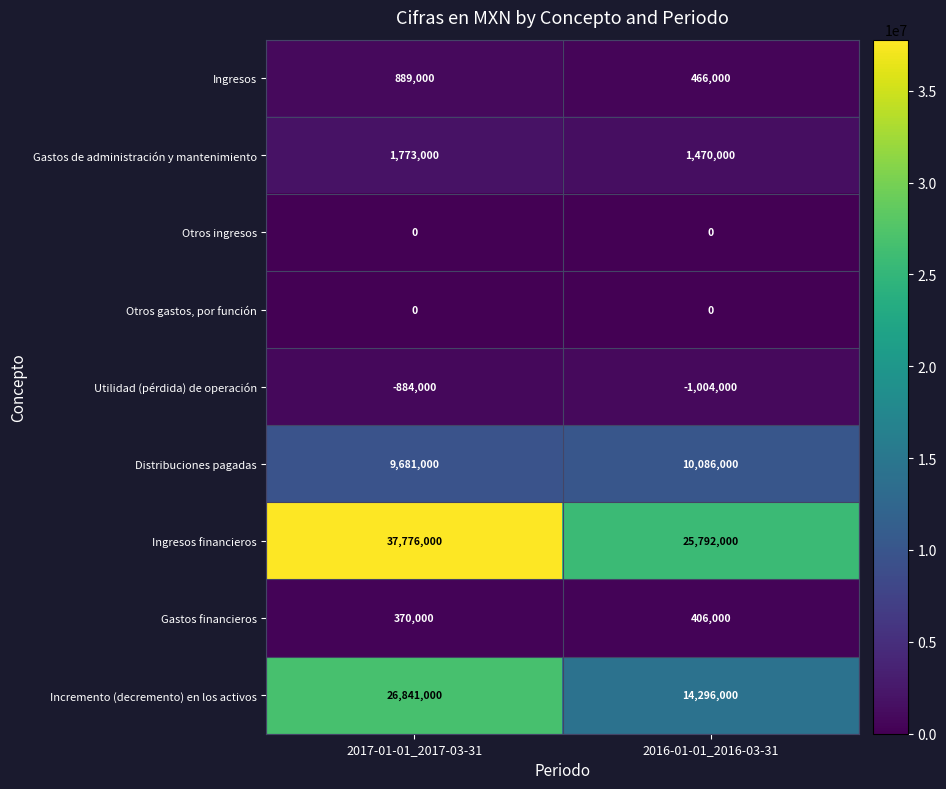

At which category does the chart reach its peak across all series?

2017-01-01_2017-03-31